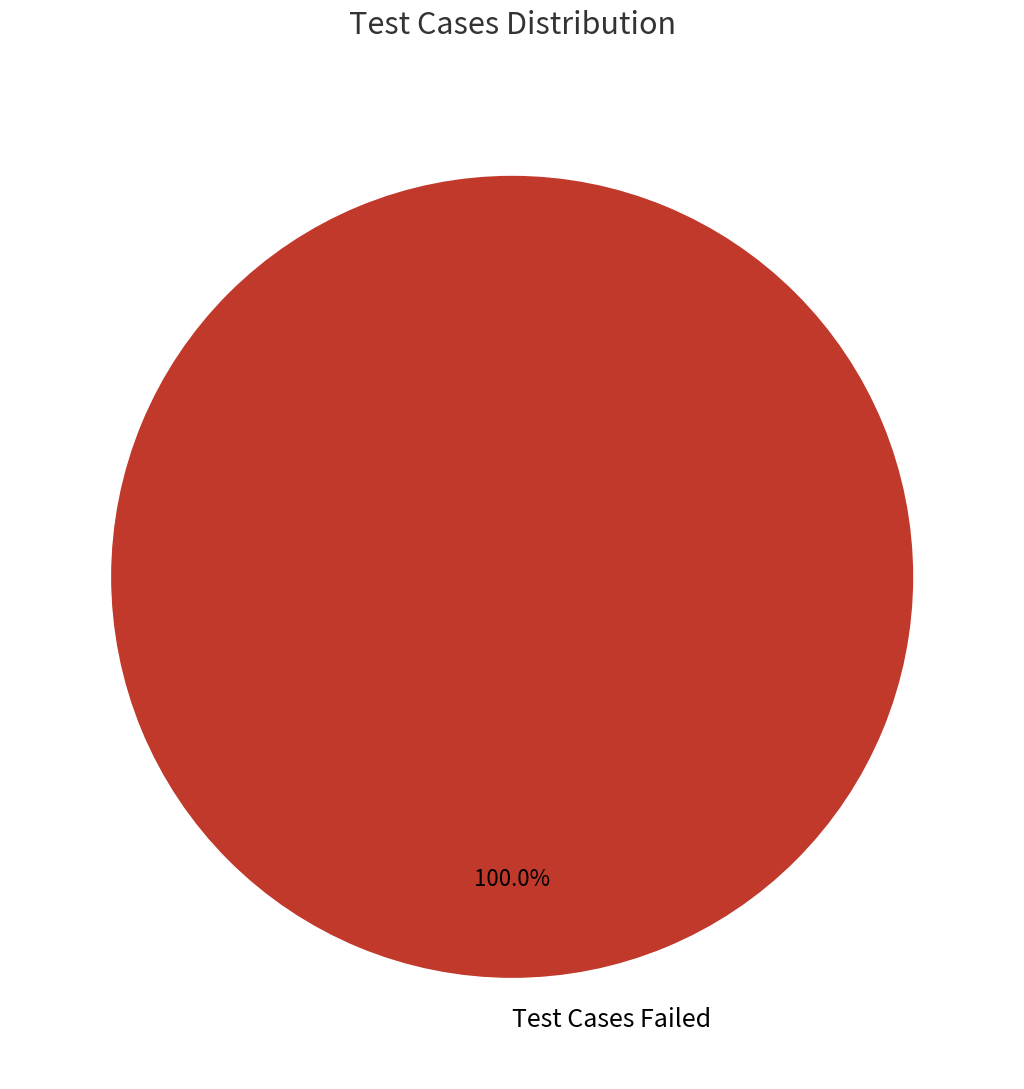

Is there a majority slice in this chart?

Yes